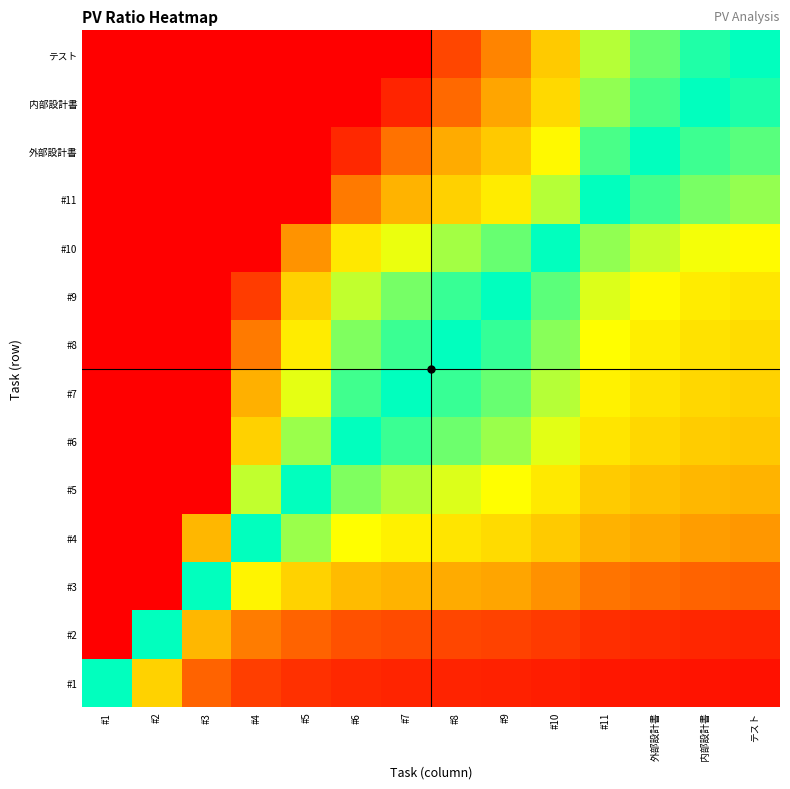

Reading left to right, extract all data points from this chart.

#1: #1=1.0	#2=0.5	#3=0.2	#4=0.1	#5=0.1	#6=0.1	#7=0.1	#8=0.1	#9=0.1	#10=0.1	#11=0.0	外部設計書=0.0	内部設計書=0.0	テスト=0.0
#2: #1=2.0	#2=1.0	#3=0.4	#4=0.2	#5=0.2	#6=0.2	#7=0.2	#8=0.1	#9=0.1	#10=0.1	#11=0.1	外部設計書=0.1	内部設計書=0.1	テスト=0.1
#3: #1=2.0	#2=2.0	#3=1.0	#4=0.6	#5=0.5	#6=0.4	#7=0.4	#8=0.4	#9=0.3	#10=0.3	#11=0.2	外部設計書=0.2	内部設計書=0.2	テスト=0.2
#4: #1=2.0	#2=2.0	#3=1.6	#4=1.0	#5=0.8	#6=0.7	#7=0.6	#8=0.6	#9=0.5	#10=0.5	#11=0.4	外部設計書=0.3	内部設計書=0.3	テスト=0.3
#5: #1=2.0	#2=2.0	#3=2.0	#4=1.2	#5=1.0	#6=0.8	#7=0.8	#8=0.7	#9=0.7	#10=0.6	#11=0.5	外部設計書=0.4	内部設計書=0.4	テスト=0.4
#6: #1=2.0	#2=2.0	#3=2.0	#4=1.5	#5=1.2	#6=1.0	#7=0.9	#8=0.9	#9=0.8	#10=0.7	#11=0.6	外部設計書=0.5	内部設計書=0.5	テスト=0.5
#7: #1=2.0	#2=2.0	#3=2.0	#4=1.6	#5=1.3	#6=1.1	#7=1.0	#8=0.9	#9=0.9	#10=0.8	#11=0.6	外部設計書=0.6	内部設計書=0.5	テスト=0.5
#8: #1=2.0	#2=2.0	#3=2.0	#4=1.8	#5=1.4	#6=1.2	#7=1.1	#8=1.0	#9=0.9	#10=0.8	#11=0.7	外部設計書=0.6	内部設計書=0.6	テスト=0.5
#9: #1=2.0	#2=2.0	#3=2.0	#4=1.9	#5=1.5	#6=1.2	#7=1.2	#8=1.1	#9=1.0	#10=0.9	#11=0.7	外部設計書=0.7	内部設計書=0.6	テスト=0.6
#10: #1=2.0	#2=2.0	#3=2.0	#4=2.0	#5=1.7	#6=1.4	#7=1.3	#8=1.2	#9=1.1	#10=1.0	#11=0.8	外部設計書=0.7	内部設計書=0.7	テスト=0.7
#11: #1=2.0	#2=2.0	#3=2.0	#4=2.0	#5=2.0	#6=1.8	#7=1.6	#8=1.5	#9=1.4	#10=1.2	#11=1.0	外部設計書=0.9	内部設計書=0.8	テスト=0.8
外部設計書: #1=2.0	#2=2.0	#3=2.0	#4=2.0	#5=2.0	#6=1.9	#7=1.8	#8=1.6	#9=1.5	#10=1.4	#11=1.1	外部設計書=1.0	内部設計書=0.9	テスト=0.9
内部設計書: #1=2.0	#2=2.0	#3=2.0	#4=2.0	#5=2.0	#6=2.0	#7=1.9	#8=1.8	#9=1.7	#10=1.5	#11=1.2	外部設計書=1.1	内部設計書=1.0	テスト=1.0
テスト: #1=2.0	#2=2.0	#3=2.0	#4=2.0	#5=2.0	#6=2.0	#7=2.0	#8=1.9	#9=1.7	#10=1.5	#11=1.2	外部設計書=1.1	内部設計書=1.0	テスト=1.0